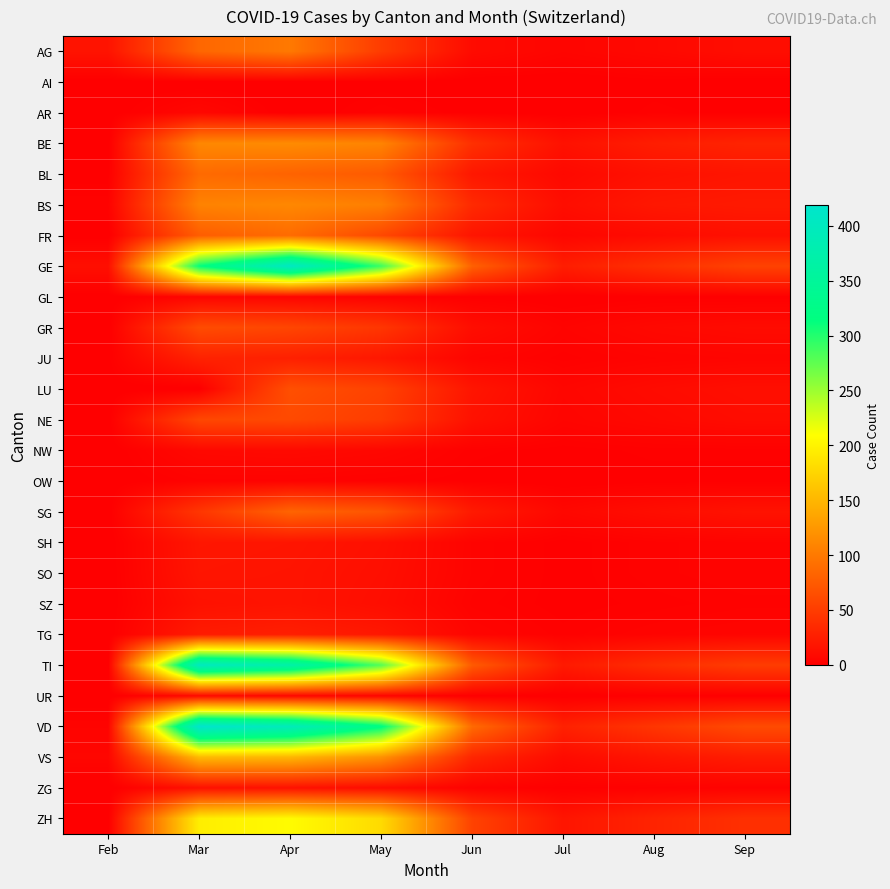

Reading left to right, list all the values displayed in this chart.

AG: Feb=17	Mar=85	Apr=100	May=50	Jun=10	Jul=5	Aug=8	Sep=12
AI: Feb=0	Mar=0	Apr=0	May=1	Jun=0	Jul=0	Aug=1	Sep=0
AR: Feb=0	Mar=7	Apr=0	May=3	Jun=1	Jul=0	Aug=2	Sep=1
BE: Feb=0	Mar=112	Apr=115	May=109	Jun=40	Jul=15	Aug=25	Sep=30
BL: Feb=1	Mar=88	Apr=82	May=75	Jun=20	Jul=8	Aug=15	Sep=18
BS: Feb=3	Mar=108	Apr=112	May=105	Jun=35	Jul=12	Aug=20	Sep=22
FR: Feb=0	Mar=77	Apr=89	May=60	Jun=18	Jul=6	Aug=10	Sep=14
GE: Feb=13	Mar=313	Apr=406	May=290	Jun=80	Jul=25	Aug=40	Sep=55
GL: Feb=0	Mar=5	Apr=5	May=3	Jun=1	Jul=0	Aug=1	Sep=1
GR: Feb=0	Mar=63	Apr=58	May=45	Jun=12	Jul=4	Aug=8	Sep=10
JU: Feb=1	Mar=29	Apr=27	May=20	Jun=5	Jul=2	Aug=4	Sep=5
LU: Feb=0	Mar=0	Apr=66	May=55	Jun=18	Jul=6	Aug=10	Sep=13
NE: Feb=0	Mar=59	Apr=61	May=50	Jun=15	Jul=5	Aug=8	Sep=11
NW: Feb=0	Mar=8	Apr=9	May=7	Jun=2	Jul=1	Aug=2	Sep=2
OW: Feb=0	Mar=3	Apr=3	May=2	Jun=1	Jul=0	Aug=1	Sep=1
SG: Feb=0	Mar=45	Apr=83	May=70	Jun=22	Jul=7	Aug=12	Sep=16
SH: Feb=0	Mar=19	Apr=18	May=14	Jun=4	Jul=1	Aug=3	Sep=4
SO: Feb=0	Mar=18	Apr=17	May=13	Jun=4	Jul=1	Aug=3	Sep=4
SZ: Feb=0	Mar=15	Apr=17	May=12	Jun=3	Jul=1	Aug=2	Sep=3
TG: Feb=0	Mar=23	Apr=26	May=20	Jun=5	Jul=2	Aug=4	Sep=5
TI: Feb=0	Mar=401	Apr=370	May=280	Jun=75	Jul=22	Aug=38	Sep=50
UR: Feb=0	Mar=9	Apr=7	May=5	Jun=1	Jul=0	Aug=1	Sep=1
VD: Feb=4	Mar=419	Apr=394	May=320	Jun=88	Jul=28	Aug=45	Sep=62
VS: Feb=6	Mar=153	Apr=150	May=120	Jun=32	Jul=10	Aug=18	Sep=24
ZG: Feb=0	Mar=14	Apr=15	May=11	Jun=3	Jul=1	Aug=2	Sep=3
ZH: Feb=0	Mar=196	Apr=207	May=180	Jun=55	Jul=18	Aug=30	Sep=40